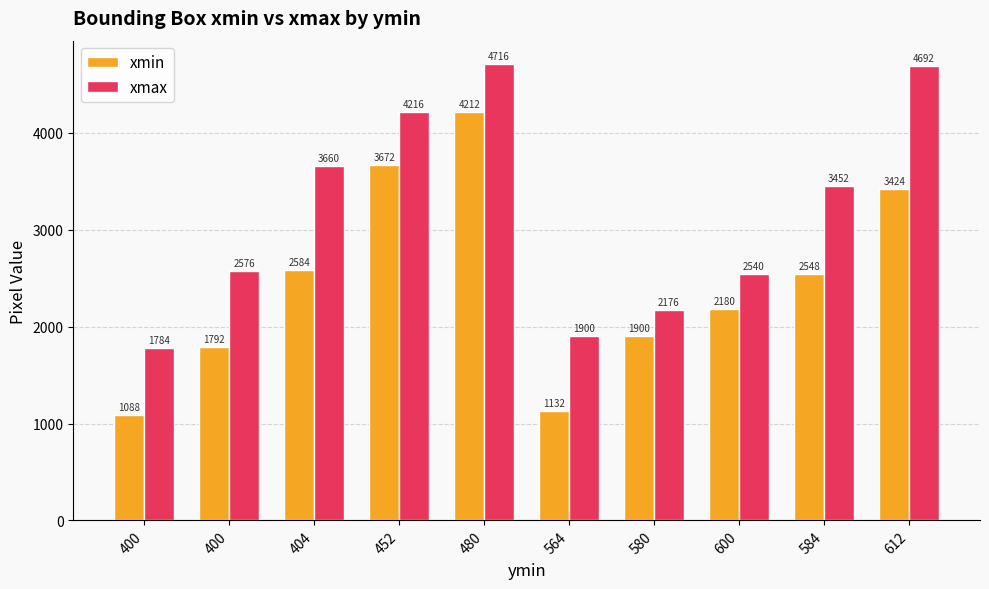

List the series in order of their peak value, highest first.

xmax, xmin